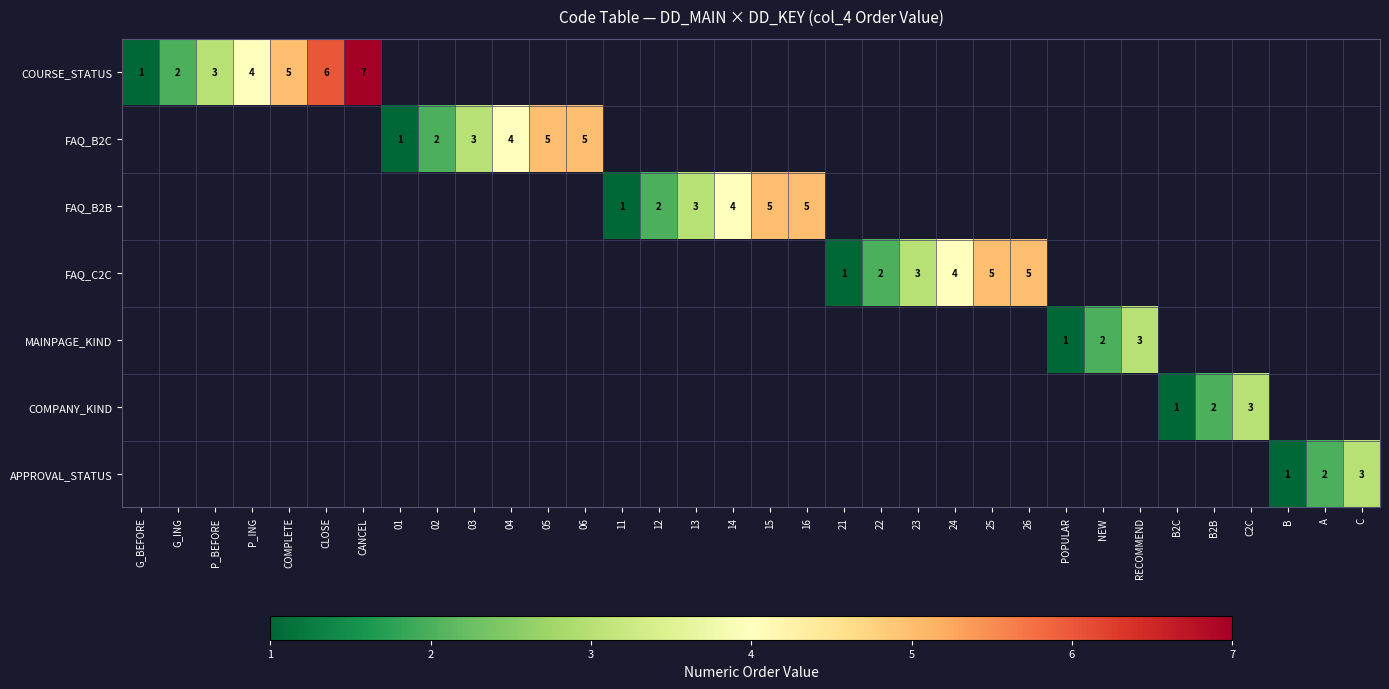

The value of FAQ_B2B at 12 is 3. True or false?

False